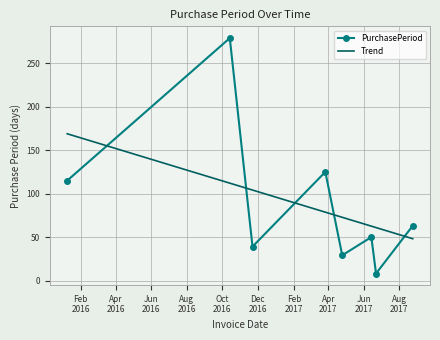

How many intersections are there between Trend and PurchasePeriod?

5